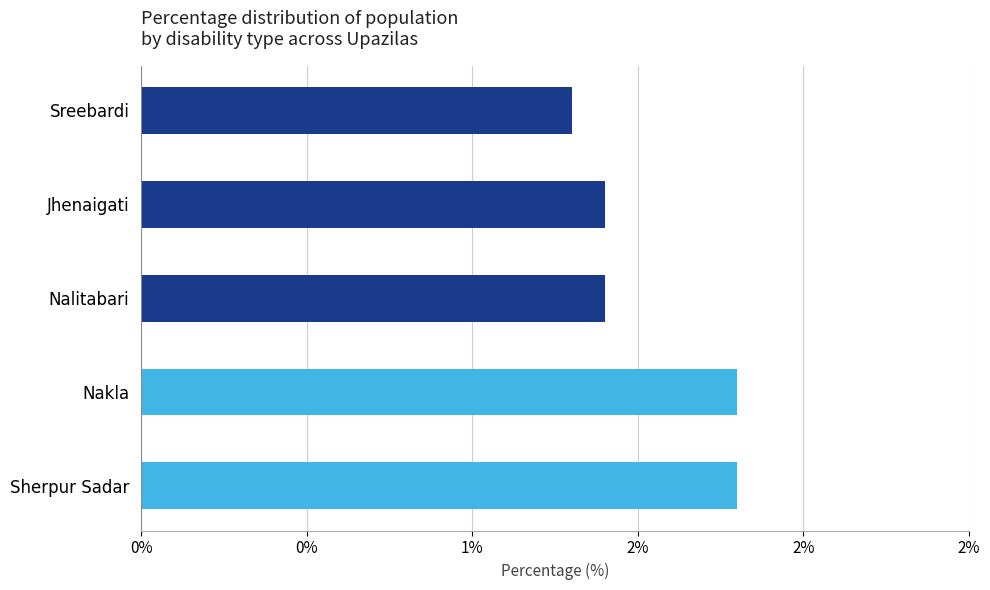

Does the chart contain any negative values?

No